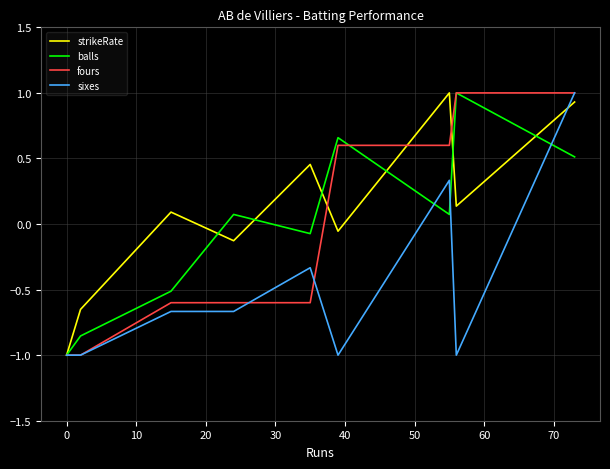

What is the lowest value of the sixes series?

-1.0